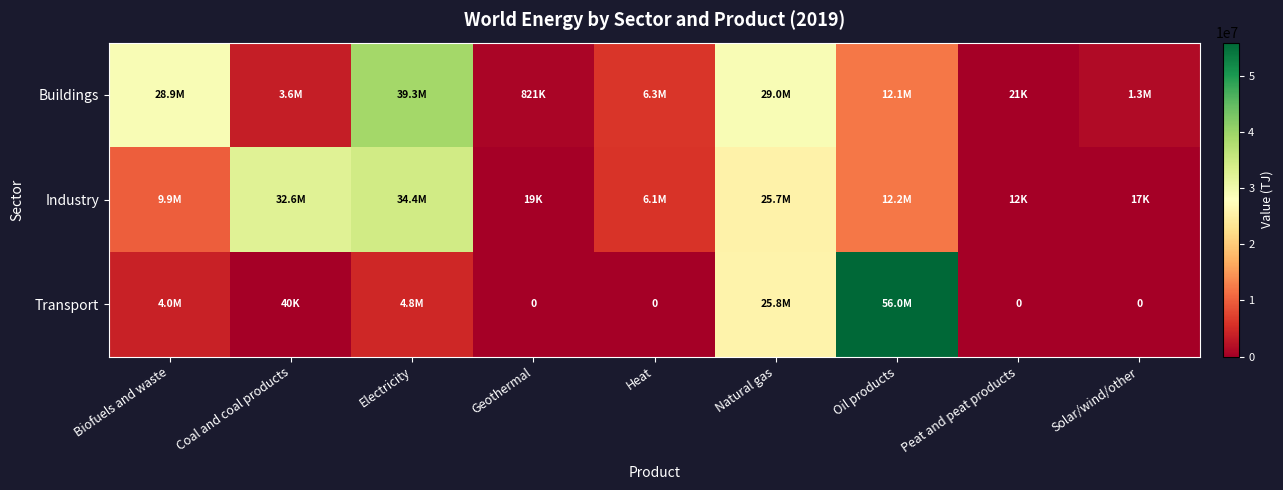

The Buildings series shows 6039607 at Oil products. True or false?

False